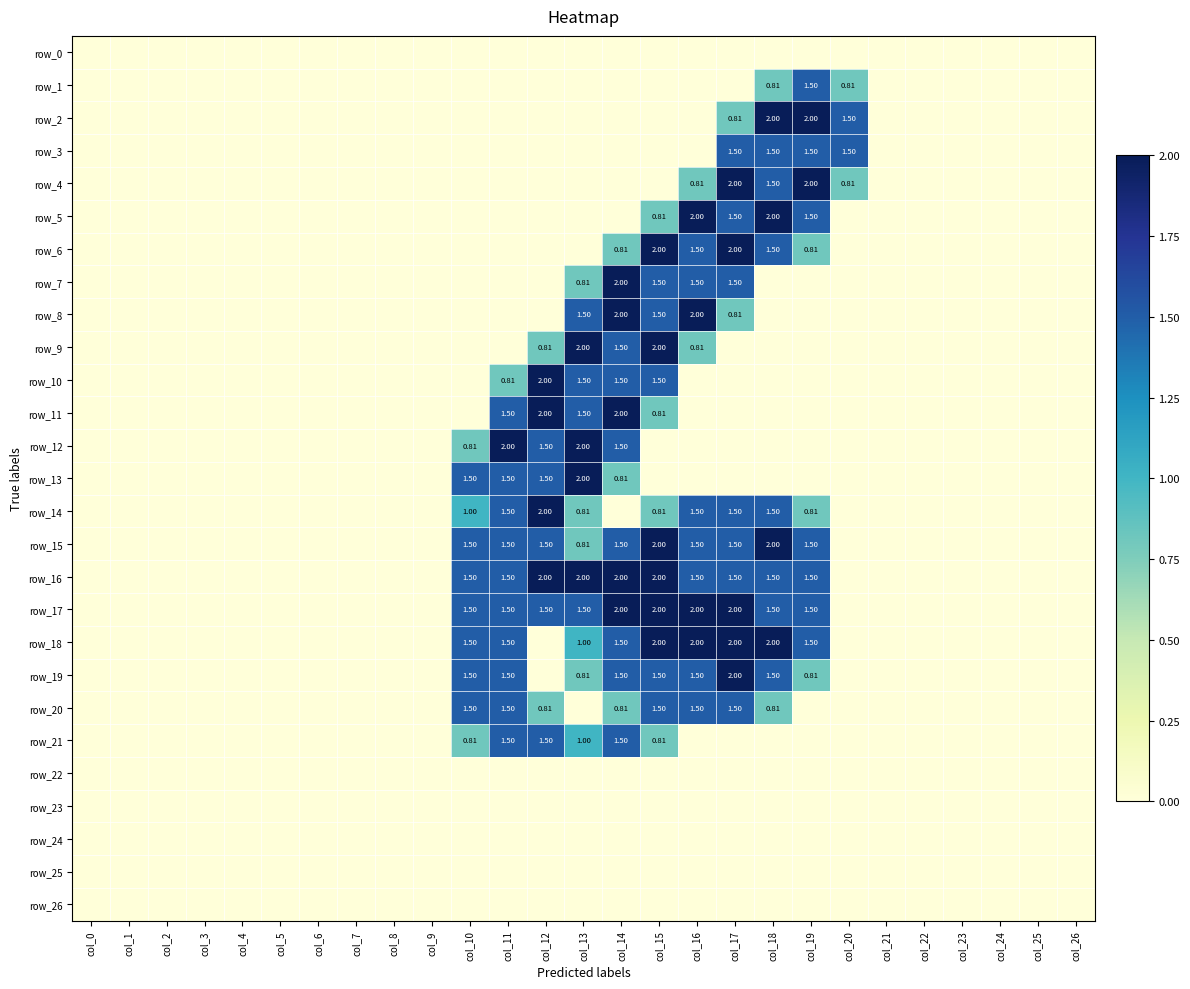

Reading left to right, what are all the values shown in this chart?

row_0: col_0=0.0	col_1=0.0	col_2=0.0	col_3=0.0	col_4=0.0	col_5=0.0	col_6=0.0	col_7=0.0	col_8=0.0	col_9=0.0	col_10=0.0	col_11=0.0	col_12=0.0	col_13=0.0	col_14=0.0	col_15=0.0	col_16=0.0	col_17=0.0	col_18=0.0	col_19=0.0	col_20=0.0	col_21=0.0	col_22=0.0	col_23=0.0	col_24=0.0	col_25=0.0	col_26=0.0
row_1: col_0=0.0	col_1=0.0	col_2=0.0	col_3=0.0	col_4=0.0	col_5=0.0	col_6=0.0	col_7=0.0	col_8=0.0	col_9=0.0	col_10=0.0	col_11=0.0	col_12=0.0	col_13=0.0	col_14=0.0	col_15=0.0	col_16=0.0	col_17=0.0	col_18=0.8	col_19=1.5	col_20=0.8	col_21=0.0	col_22=0.0	col_23=0.0	col_24=0.0	col_25=0.0	col_26=0.0
row_2: col_0=0.0	col_1=0.0	col_2=0.0	col_3=0.0	col_4=0.0	col_5=0.0	col_6=0.0	col_7=0.0	col_8=0.0	col_9=0.0	col_10=0.0	col_11=0.0	col_12=0.0	col_13=0.0	col_14=0.0	col_15=0.0	col_16=0.0	col_17=0.8	col_18=2.0	col_19=2.0	col_20=1.5	col_21=0.0	col_22=0.0	col_23=0.0	col_24=0.0	col_25=0.0	col_26=0.0
row_3: col_0=0.0	col_1=0.0	col_2=0.0	col_3=0.0	col_4=0.0	col_5=0.0	col_6=0.0	col_7=0.0	col_8=0.0	col_9=0.0	col_10=0.0	col_11=0.0	col_12=0.0	col_13=0.0	col_14=0.0	col_15=0.0	col_16=0.0	col_17=1.5	col_18=1.5	col_19=1.5	col_20=1.5	col_21=0.0	col_22=0.0	col_23=0.0	col_24=0.0	col_25=0.0	col_26=0.0
row_4: col_0=0.0	col_1=0.0	col_2=0.0	col_3=0.0	col_4=0.0	col_5=0.0	col_6=0.0	col_7=0.0	col_8=0.0	col_9=0.0	col_10=0.0	col_11=0.0	col_12=0.0	col_13=0.0	col_14=0.0	col_15=0.0	col_16=0.8	col_17=2.0	col_18=1.5	col_19=2.0	col_20=0.8	col_21=0.0	col_22=0.0	col_23=0.0	col_24=0.0	col_25=0.0	col_26=0.0
row_5: col_0=0.0	col_1=0.0	col_2=0.0	col_3=0.0	col_4=0.0	col_5=0.0	col_6=0.0	col_7=0.0	col_8=0.0	col_9=0.0	col_10=0.0	col_11=0.0	col_12=0.0	col_13=0.0	col_14=0.0	col_15=0.8	col_16=2.0	col_17=1.5	col_18=2.0	col_19=1.5	col_20=0.0	col_21=0.0	col_22=0.0	col_23=0.0	col_24=0.0	col_25=0.0	col_26=0.0
row_6: col_0=0.0	col_1=0.0	col_2=0.0	col_3=0.0	col_4=0.0	col_5=0.0	col_6=0.0	col_7=0.0	col_8=0.0	col_9=0.0	col_10=0.0	col_11=0.0	col_12=0.0	col_13=0.0	col_14=0.8	col_15=2.0	col_16=1.5	col_17=2.0	col_18=1.5	col_19=0.8	col_20=0.0	col_21=0.0	col_22=0.0	col_23=0.0	col_24=0.0	col_25=0.0	col_26=0.0
row_7: col_0=0.0	col_1=0.0	col_2=0.0	col_3=0.0	col_4=0.0	col_5=0.0	col_6=0.0	col_7=0.0	col_8=0.0	col_9=0.0	col_10=0.0	col_11=0.0	col_12=0.0	col_13=0.8	col_14=2.0	col_15=1.5	col_16=1.5	col_17=1.5	col_18=0.0	col_19=0.0	col_20=0.0	col_21=0.0	col_22=0.0	col_23=0.0	col_24=0.0	col_25=0.0	col_26=0.0
row_8: col_0=0.0	col_1=0.0	col_2=0.0	col_3=0.0	col_4=0.0	col_5=0.0	col_6=0.0	col_7=0.0	col_8=0.0	col_9=0.0	col_10=0.0	col_11=0.0	col_12=0.0	col_13=1.5	col_14=2.0	col_15=1.5	col_16=2.0	col_17=0.8	col_18=0.0	col_19=0.0	col_20=0.0	col_21=0.0	col_22=0.0	col_23=0.0	col_24=0.0	col_25=0.0	col_26=0.0
row_9: col_0=0.0	col_1=0.0	col_2=0.0	col_3=0.0	col_4=0.0	col_5=0.0	col_6=0.0	col_7=0.0	col_8=0.0	col_9=0.0	col_10=0.0	col_11=0.0	col_12=0.8	col_13=2.0	col_14=1.5	col_15=2.0	col_16=0.8	col_17=0.0	col_18=0.0	col_19=0.0	col_20=0.0	col_21=0.0	col_22=0.0	col_23=0.0	col_24=0.0	col_25=0.0	col_26=0.0
row_10: col_0=0.0	col_1=0.0	col_2=0.0	col_3=0.0	col_4=0.0	col_5=0.0	col_6=0.0	col_7=0.0	col_8=0.0	col_9=0.0	col_10=0.0	col_11=0.8	col_12=2.0	col_13=1.5	col_14=1.5	col_15=1.5	col_16=0.0	col_17=0.0	col_18=0.0	col_19=0.0	col_20=0.0	col_21=0.0	col_22=0.0	col_23=0.0	col_24=0.0	col_25=0.0	col_26=0.0
row_11: col_0=0.0	col_1=0.0	col_2=0.0	col_3=0.0	col_4=0.0	col_5=0.0	col_6=0.0	col_7=0.0	col_8=0.0	col_9=0.0	col_10=0.0	col_11=1.5	col_12=2.0	col_13=1.5	col_14=2.0	col_15=0.8	col_16=0.0	col_17=0.0	col_18=0.0	col_19=0.0	col_20=0.0	col_21=0.0	col_22=0.0	col_23=0.0	col_24=0.0	col_25=0.0	col_26=0.0
row_12: col_0=0.0	col_1=0.0	col_2=0.0	col_3=0.0	col_4=0.0	col_5=0.0	col_6=0.0	col_7=0.0	col_8=0.0	col_9=0.0	col_10=0.8	col_11=2.0	col_12=1.5	col_13=2.0	col_14=1.5	col_15=0.0	col_16=0.0	col_17=0.0	col_18=0.0	col_19=0.0	col_20=0.0	col_21=0.0	col_22=0.0	col_23=0.0	col_24=0.0	col_25=0.0	col_26=0.0
row_13: col_0=0.0	col_1=0.0	col_2=0.0	col_3=0.0	col_4=0.0	col_5=0.0	col_6=0.0	col_7=0.0	col_8=0.0	col_9=0.0	col_10=1.5	col_11=1.5	col_12=1.5	col_13=2.0	col_14=0.8	col_15=0.0	col_16=0.0	col_17=0.0	col_18=0.0	col_19=0.0	col_20=0.0	col_21=0.0	col_22=0.0	col_23=0.0	col_24=0.0	col_25=0.0	col_26=0.0
row_14: col_0=0.0	col_1=0.0	col_2=0.0	col_3=0.0	col_4=0.0	col_5=0.0	col_6=0.0	col_7=0.0	col_8=0.0	col_9=0.0	col_10=1.0	col_11=1.5	col_12=2.0	col_13=0.8	col_14=0.0	col_15=0.8	col_16=1.5	col_17=1.5	col_18=1.5	col_19=0.8	col_20=0.0	col_21=0.0	col_22=0.0	col_23=0.0	col_24=0.0	col_25=0.0	col_26=0.0
row_15: col_0=0.0	col_1=0.0	col_2=0.0	col_3=0.0	col_4=0.0	col_5=0.0	col_6=0.0	col_7=0.0	col_8=0.0	col_9=0.0	col_10=1.5	col_11=1.5	col_12=1.5	col_13=0.8	col_14=1.5	col_15=2.0	col_16=1.5	col_17=1.5	col_18=2.0	col_19=1.5	col_20=0.0	col_21=0.0	col_22=0.0	col_23=0.0	col_24=0.0	col_25=0.0	col_26=0.0
row_16: col_0=0.0	col_1=0.0	col_2=0.0	col_3=0.0	col_4=0.0	col_5=0.0	col_6=0.0	col_7=0.0	col_8=0.0	col_9=0.0	col_10=1.5	col_11=1.5	col_12=2.0	col_13=2.0	col_14=2.0	col_15=2.0	col_16=1.5	col_17=1.5	col_18=1.5	col_19=1.5	col_20=0.0	col_21=0.0	col_22=0.0	col_23=0.0	col_24=0.0	col_25=0.0	col_26=0.0
row_17: col_0=0.0	col_1=0.0	col_2=0.0	col_3=0.0	col_4=0.0	col_5=0.0	col_6=0.0	col_7=0.0	col_8=0.0	col_9=0.0	col_10=1.5	col_11=1.5	col_12=1.5	col_13=1.5	col_14=2.0	col_15=2.0	col_16=2.0	col_17=2.0	col_18=1.5	col_19=1.5	col_20=0.0	col_21=0.0	col_22=0.0	col_23=0.0	col_24=0.0	col_25=0.0	col_26=0.0
row_18: col_0=0.0	col_1=0.0	col_2=0.0	col_3=0.0	col_4=0.0	col_5=0.0	col_6=0.0	col_7=0.0	col_8=0.0	col_9=0.0	col_10=1.5	col_11=1.5	col_12=0.0	col_13=1.0	col_14=1.5	col_15=2.0	col_16=2.0	col_17=2.0	col_18=2.0	col_19=1.5	col_20=0.0	col_21=0.0	col_22=0.0	col_23=0.0	col_24=0.0	col_25=0.0	col_26=0.0
row_19: col_0=0.0	col_1=0.0	col_2=0.0	col_3=0.0	col_4=0.0	col_5=0.0	col_6=0.0	col_7=0.0	col_8=0.0	col_9=0.0	col_10=1.5	col_11=1.5	col_12=0.0	col_13=0.8	col_14=1.5	col_15=1.5	col_16=1.5	col_17=2.0	col_18=1.5	col_19=0.8	col_20=0.0	col_21=0.0	col_22=0.0	col_23=0.0	col_24=0.0	col_25=0.0	col_26=0.0
row_20: col_0=0.0	col_1=0.0	col_2=0.0	col_3=0.0	col_4=0.0	col_5=0.0	col_6=0.0	col_7=0.0	col_8=0.0	col_9=0.0	col_10=1.5	col_11=1.5	col_12=0.8	col_13=0.0	col_14=0.8	col_15=1.5	col_16=1.5	col_17=1.5	col_18=0.8	col_19=0.0	col_20=0.0	col_21=0.0	col_22=0.0	col_23=0.0	col_24=0.0	col_25=0.0	col_26=0.0
row_21: col_0=0.0	col_1=0.0	col_2=0.0	col_3=0.0	col_4=0.0	col_5=0.0	col_6=0.0	col_7=0.0	col_8=0.0	col_9=0.0	col_10=0.8	col_11=1.5	col_12=1.5	col_13=1.0	col_14=1.5	col_15=0.8	col_16=0.0	col_17=0.0	col_18=0.0	col_19=0.0	col_20=0.0	col_21=0.0	col_22=0.0	col_23=0.0	col_24=0.0	col_25=0.0	col_26=0.0
row_22: col_0=0.0	col_1=0.0	col_2=0.0	col_3=0.0	col_4=0.0	col_5=0.0	col_6=0.0	col_7=0.0	col_8=0.0	col_9=0.0	col_10=0.0	col_11=0.0	col_12=0.0	col_13=0.0	col_14=0.0	col_15=0.0	col_16=0.0	col_17=0.0	col_18=0.0	col_19=0.0	col_20=0.0	col_21=0.0	col_22=0.0	col_23=0.0	col_24=0.0	col_25=0.0	col_26=0.0
row_23: col_0=0.0	col_1=0.0	col_2=0.0	col_3=0.0	col_4=0.0	col_5=0.0	col_6=0.0	col_7=0.0	col_8=0.0	col_9=0.0	col_10=0.0	col_11=0.0	col_12=0.0	col_13=0.0	col_14=0.0	col_15=0.0	col_16=0.0	col_17=0.0	col_18=0.0	col_19=0.0	col_20=0.0	col_21=0.0	col_22=0.0	col_23=0.0	col_24=0.0	col_25=0.0	col_26=0.0
row_24: col_0=0.0	col_1=0.0	col_2=0.0	col_3=0.0	col_4=0.0	col_5=0.0	col_6=0.0	col_7=0.0	col_8=0.0	col_9=0.0	col_10=0.0	col_11=0.0	col_12=0.0	col_13=0.0	col_14=0.0	col_15=0.0	col_16=0.0	col_17=0.0	col_18=0.0	col_19=0.0	col_20=0.0	col_21=0.0	col_22=0.0	col_23=0.0	col_24=0.0	col_25=0.0	col_26=0.0
row_25: col_0=0.0	col_1=0.0	col_2=0.0	col_3=0.0	col_4=0.0	col_5=0.0	col_6=0.0	col_7=0.0	col_8=0.0	col_9=0.0	col_10=0.0	col_11=0.0	col_12=0.0	col_13=0.0	col_14=0.0	col_15=0.0	col_16=0.0	col_17=0.0	col_18=0.0	col_19=0.0	col_20=0.0	col_21=0.0	col_22=0.0	col_23=0.0	col_24=0.0	col_25=0.0	col_26=0.0
row_26: col_0=0.0	col_1=0.0	col_2=0.0	col_3=0.0	col_4=0.0	col_5=0.0	col_6=0.0	col_7=0.0	col_8=0.0	col_9=0.0	col_10=0.0	col_11=0.0	col_12=0.0	col_13=0.0	col_14=0.0	col_15=0.0	col_16=0.0	col_17=0.0	col_18=0.0	col_19=0.0	col_20=0.0	col_21=0.0	col_22=0.0	col_23=0.0	col_24=0.0	col_25=0.0	col_26=0.0